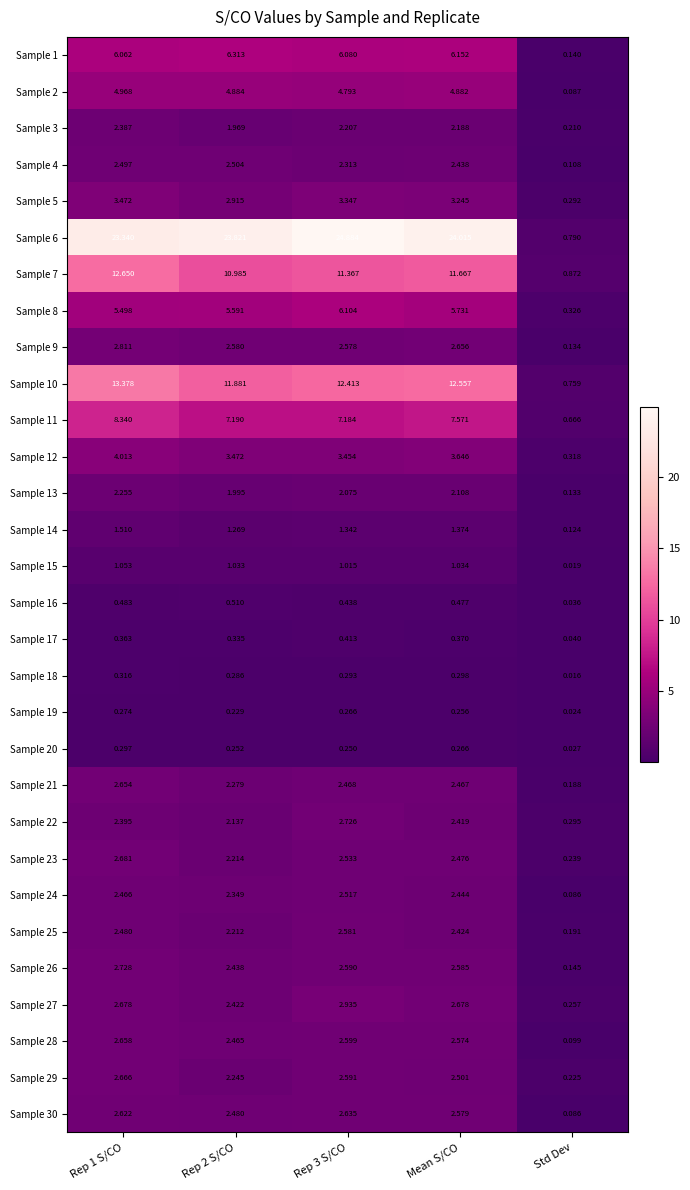

Where is Sample 15 nearest to the value 0?

Std Dev